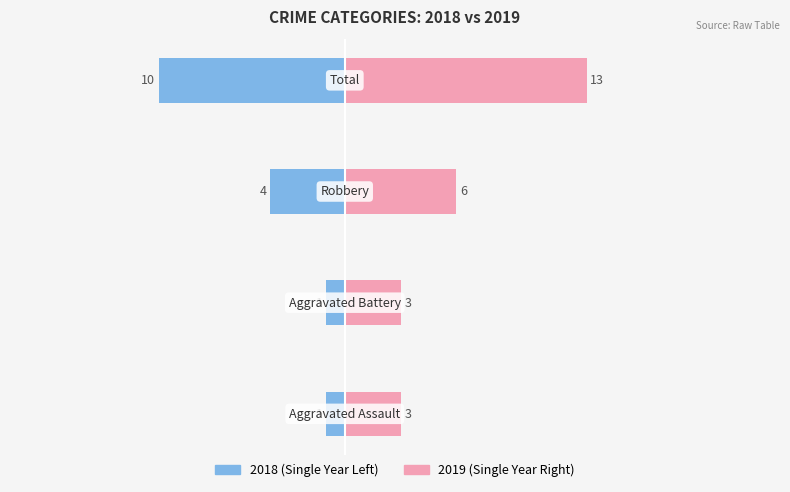

At 2018, list the series in order from smallest to largest.

Aggravated Assault, Robbery, Aggravated Battery, Total